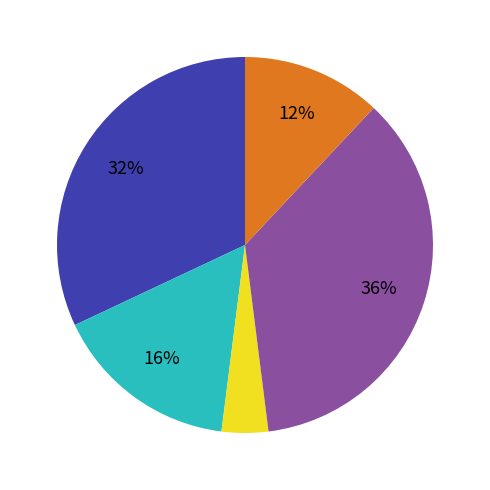

To the nearest percent, what is the average slice percentage?

20%